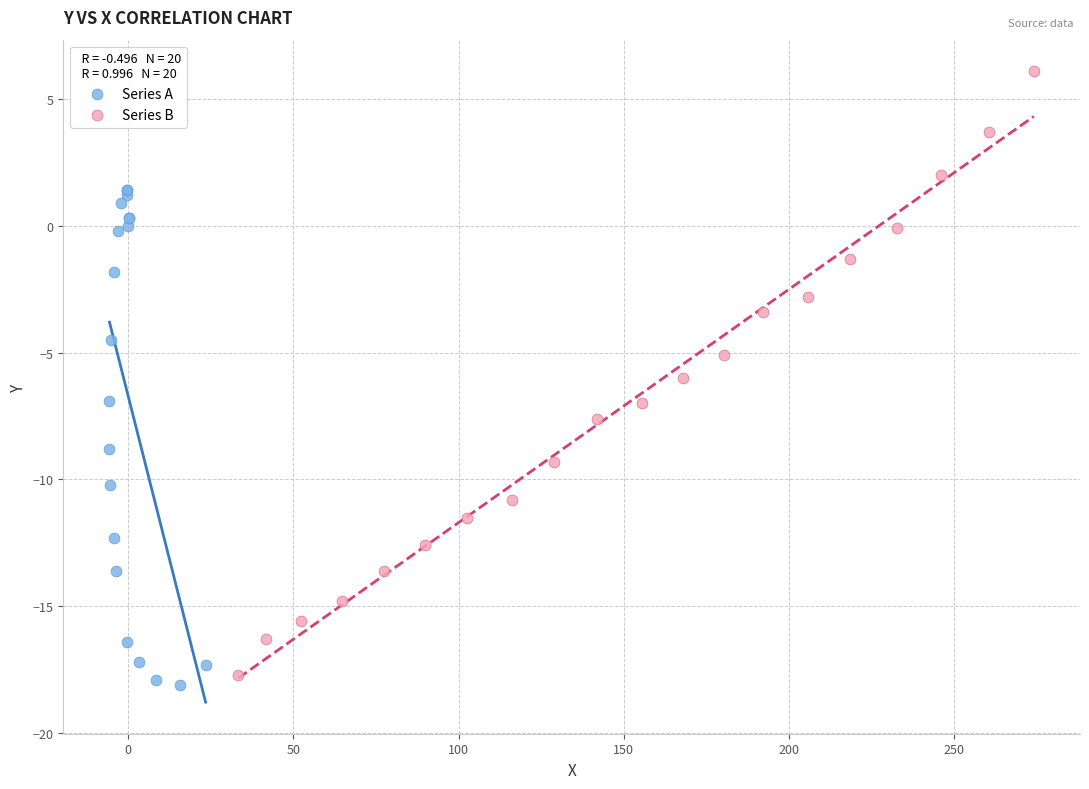

Which series has the largest Y range (max minus min)?

Series B